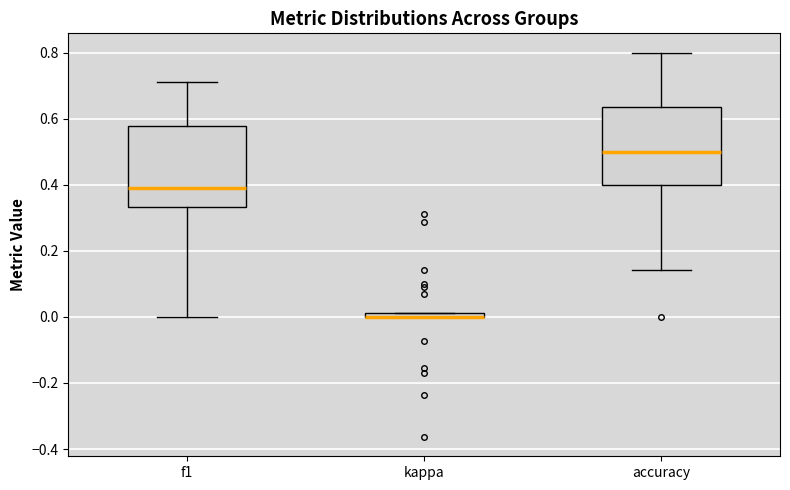

Where is the lower edge of the box for kappa on the y-axis? The values are not printed on the chart, so give them approximately, as read against the axis.

0.00